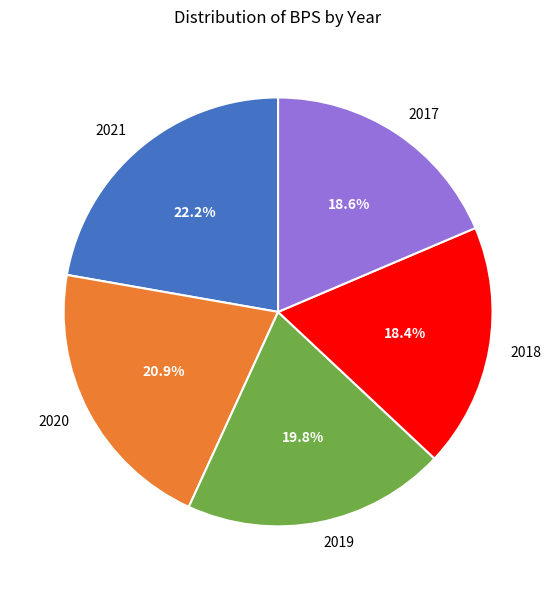

Is the sum of 2019 and 2018 greater than half?

No